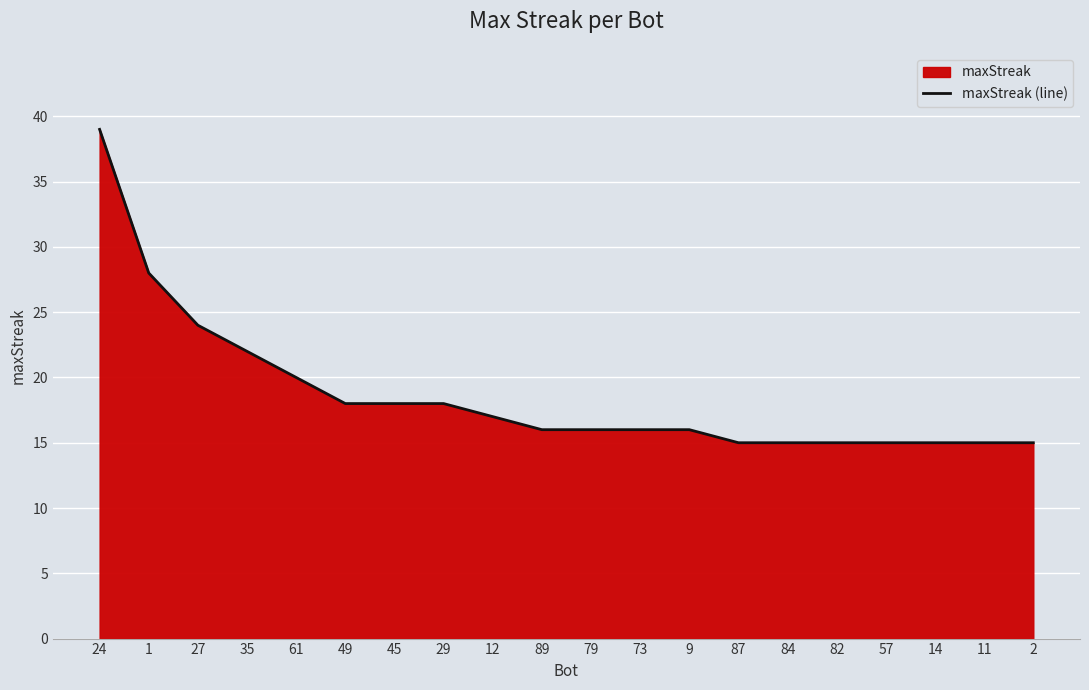

Which label corresponds to the smallest value in the chart?

87